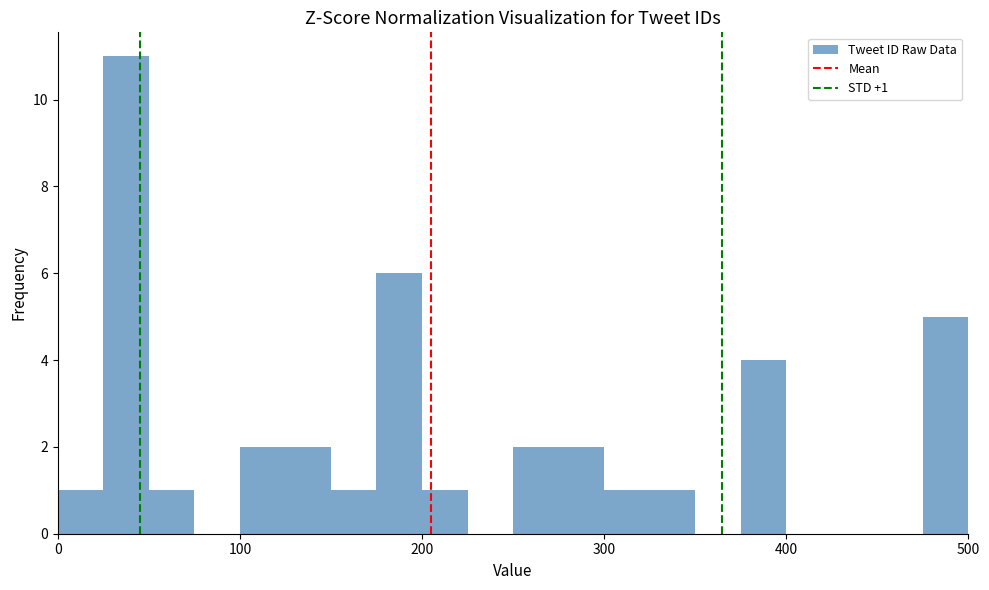

Read against the x-axis, roughly where is the centre of the tallest bar?

40